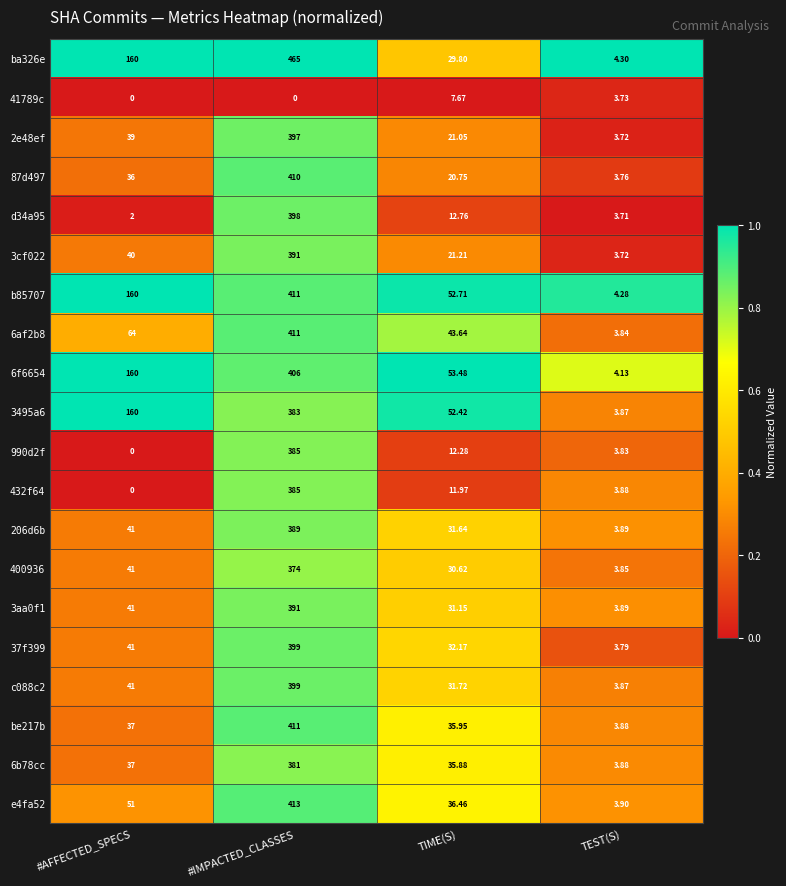

Is the value of 3aa0f1 at TIME(S) greater than the value of 41789c at TEST(S)?

Yes